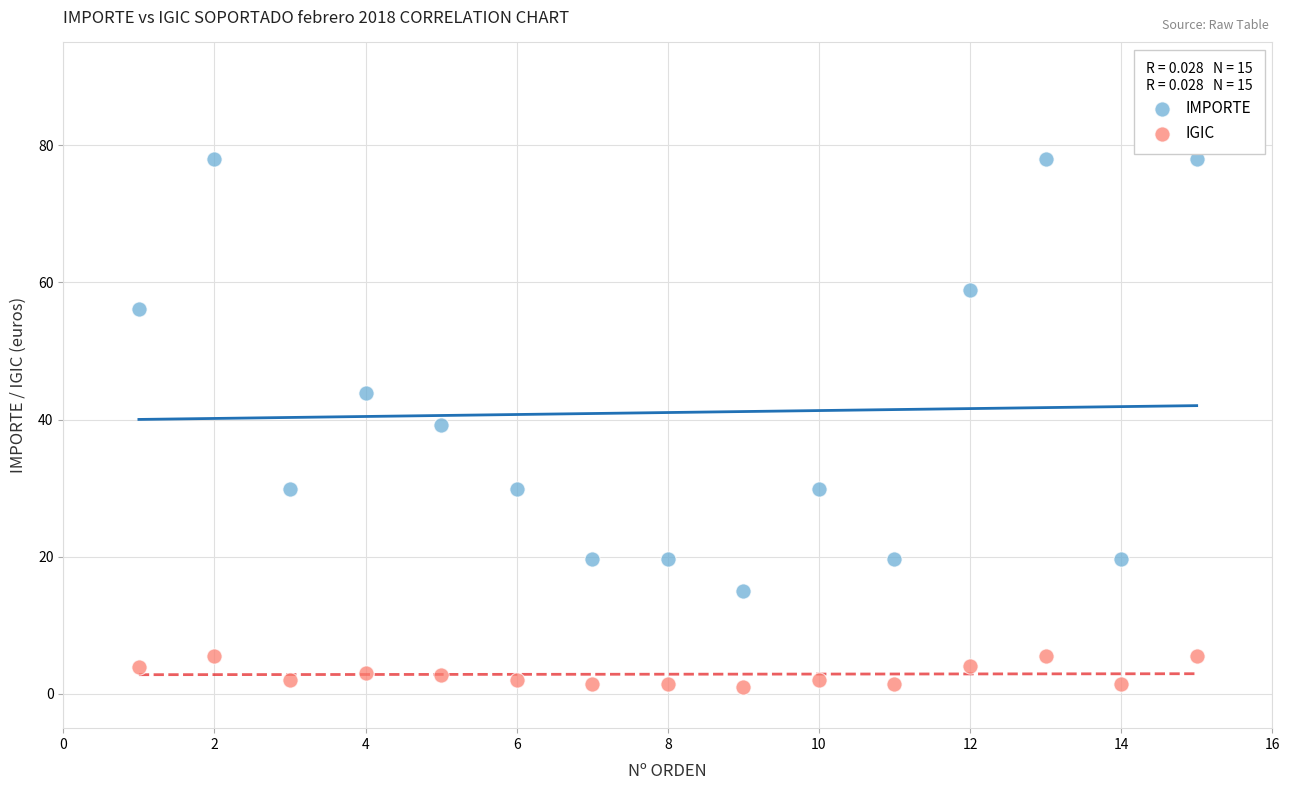

Which series contains the lowest Y value?

IGIC